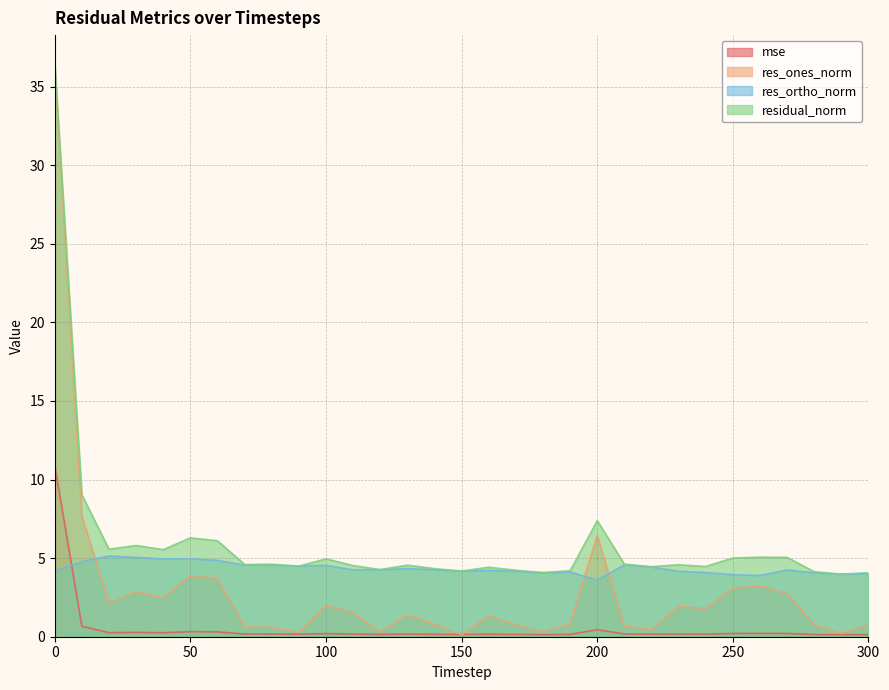

True or false: residual_norm and res_ones_norm cross at least once.

False